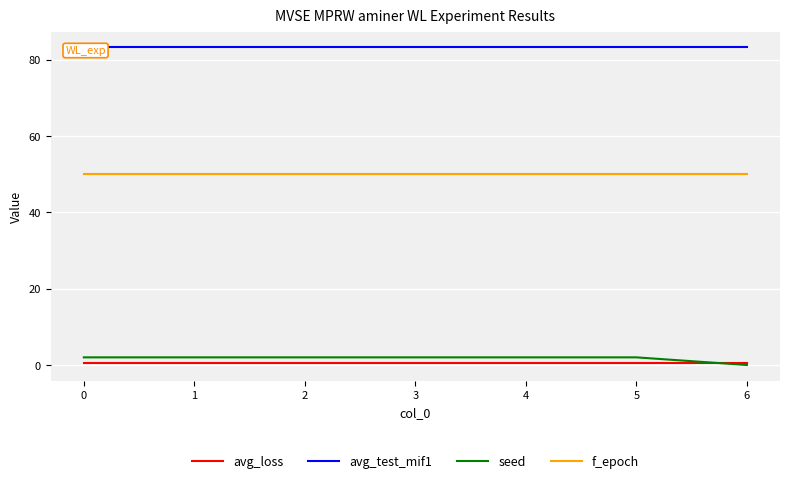

True or false: avg_test_mif1 and avg_loss intersect in this chart.

False